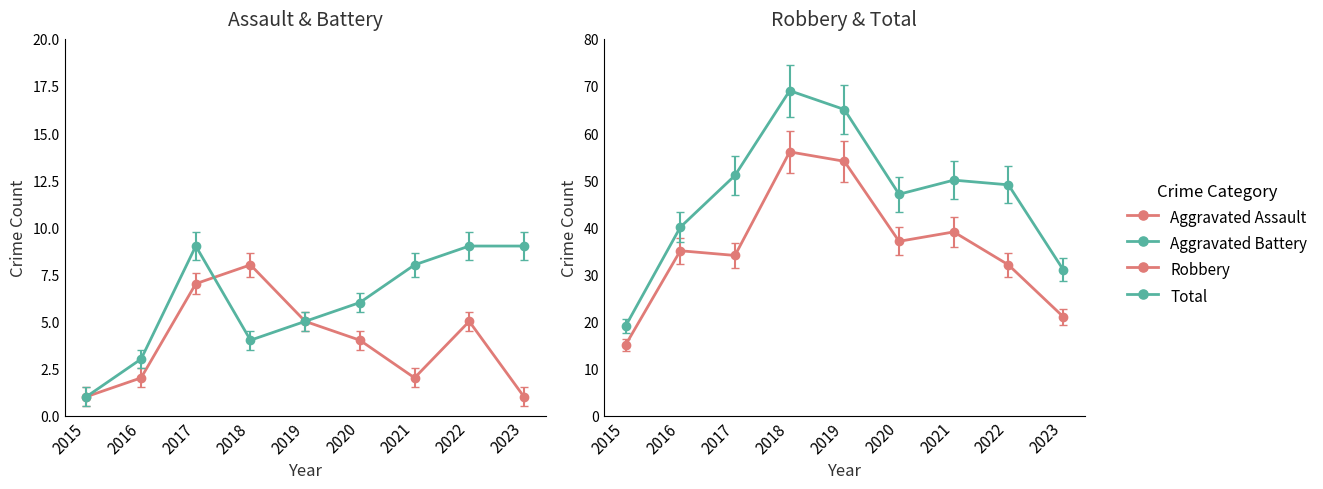

Reading left to right, list all the values displayed in this chart.

Aggravated Assault: 2015=1	2016=2	2017=7	2018=8	2019=5	2020=4	2021=2	2022=5	2023=1
Aggravated Battery: 2015=1	2016=3	2017=9	2018=4	2019=5	2020=6	2021=8	2022=9	2023=9
Robbery: 2015=15	2016=35	2017=34	2018=56	2019=54	2020=37	2021=39	2022=32	2023=21
Total: 2015=19	2016=40	2017=51	2018=69	2019=65	2020=47	2021=50	2022=49	2023=31